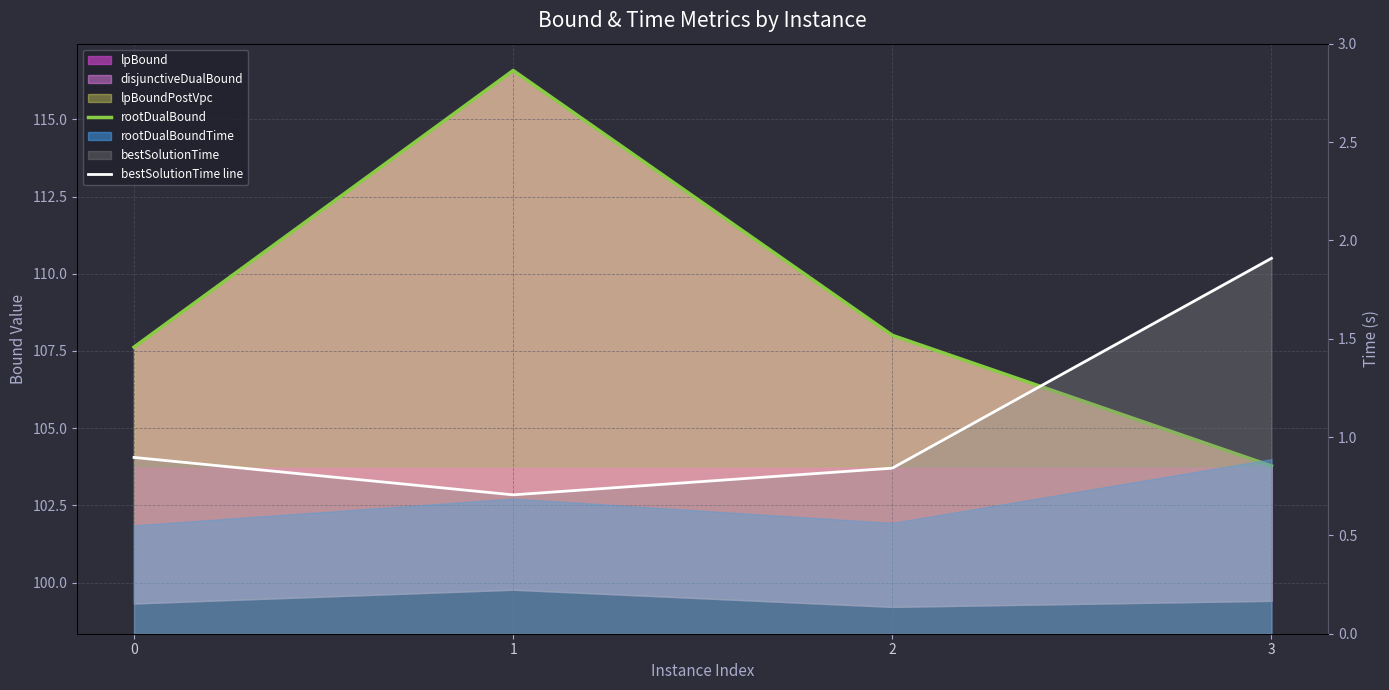

Reading left to right, extract all data points from this chart.

rootDualBound: 0=107.6	1=116.6	2=108.0	3=103.8
bestSolutionTime line: 0=0.9	1=0.7	2=0.8	3=1.9